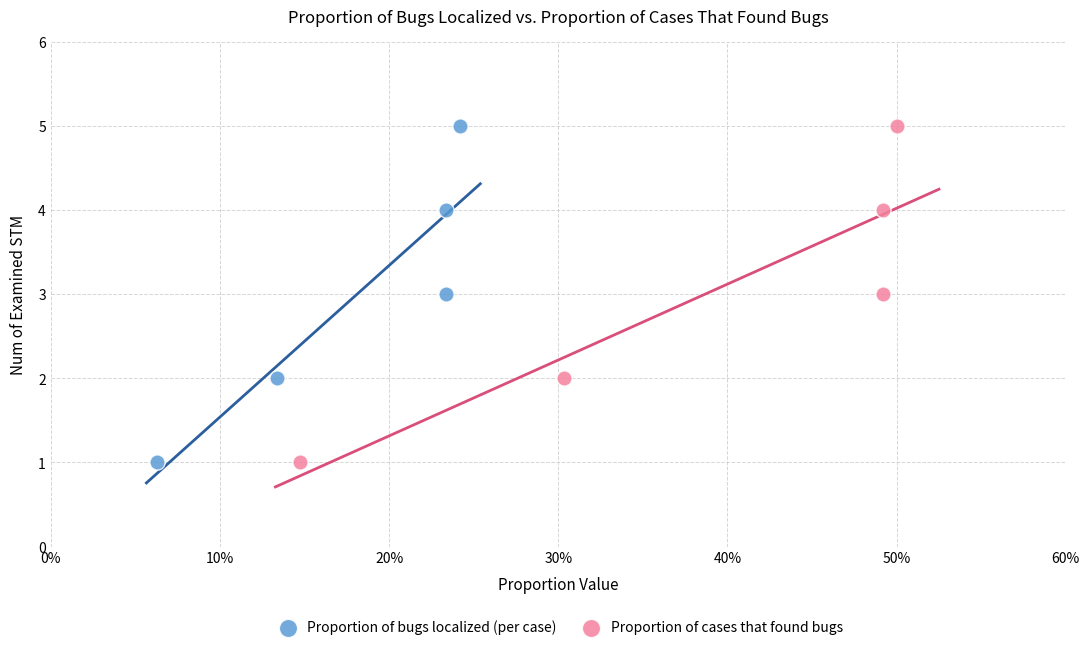

What are all the series names shown in the legend?

Proportion of bugs localized (per case), Proportion of cases that found bugs